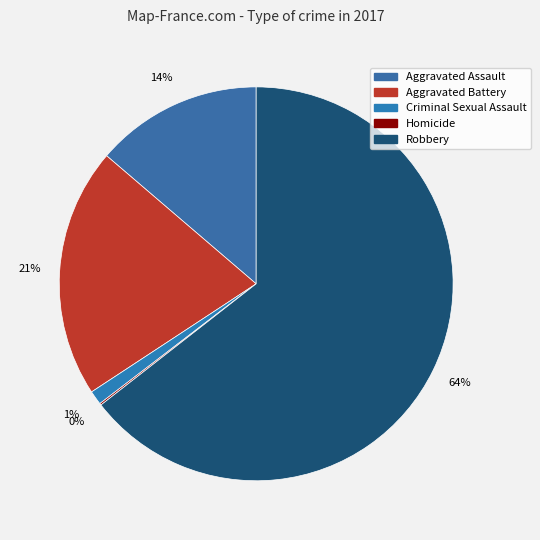

Rank the categories by value from lowest to highest.

Homicide, Criminal Sexual Assault, Aggravated Assault, Aggravated Battery, Robbery